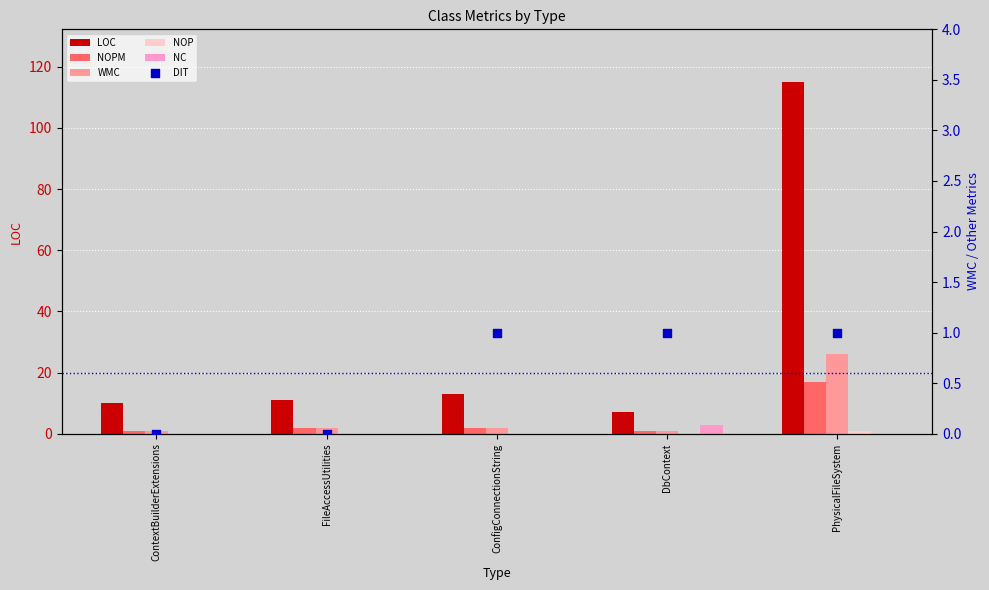

What are all the series names shown in the legend?

LOC, NOPM, WMC, NOP, NC, DIT